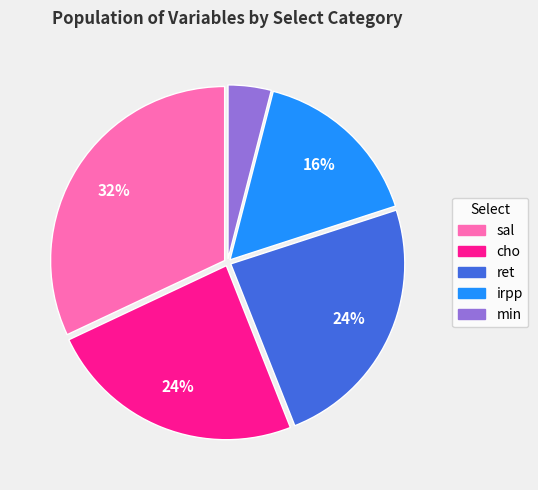

Count the number of slices in the pie.

5